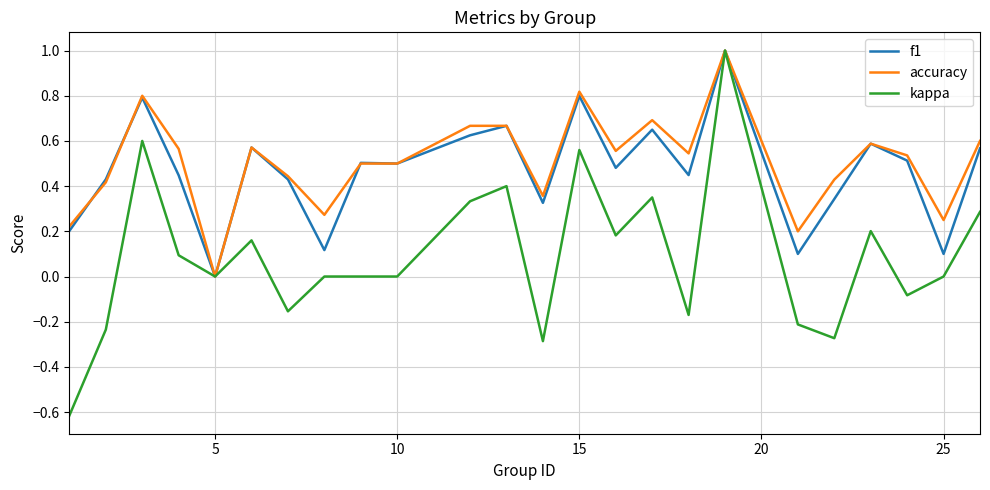

What are all the series names shown in the legend?

f1, accuracy, kappa